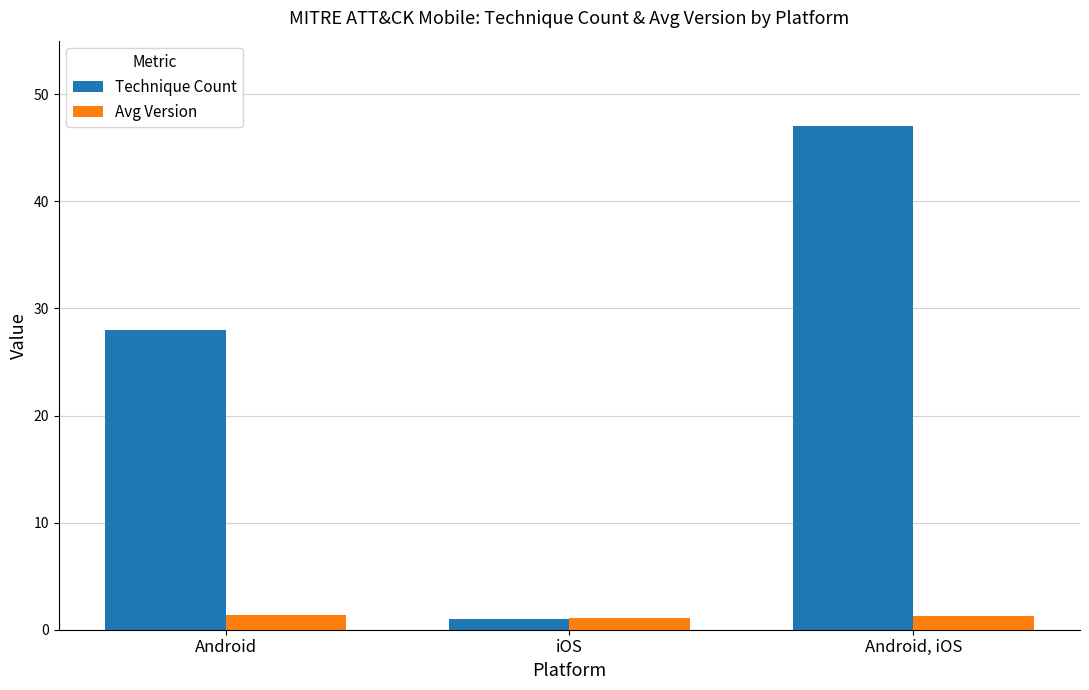

How many bars are there in each group?

2